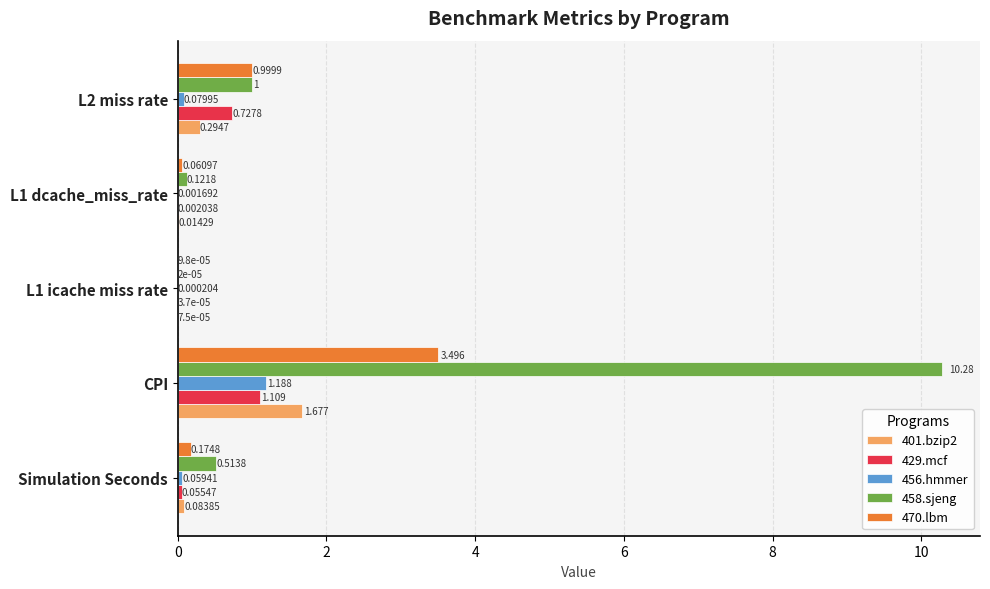

Where is 458.sjeng nearest to the value 5?

L2 miss rate